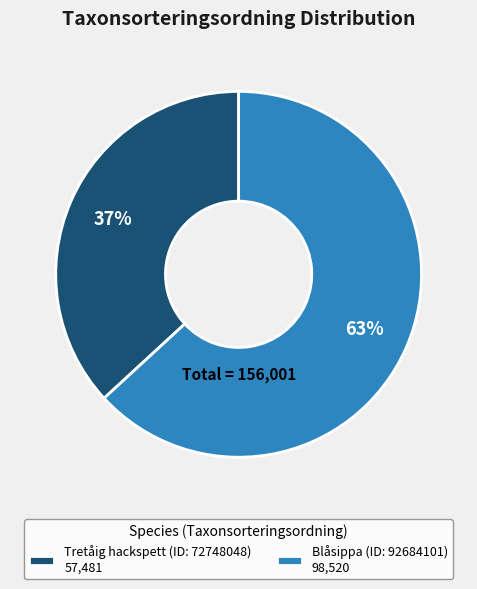

Combined, do Tretåig hackspett (ID: 72748048) 57,481 and Blåsippa (ID: 92684101) 98,520 account for over 50%?

Yes